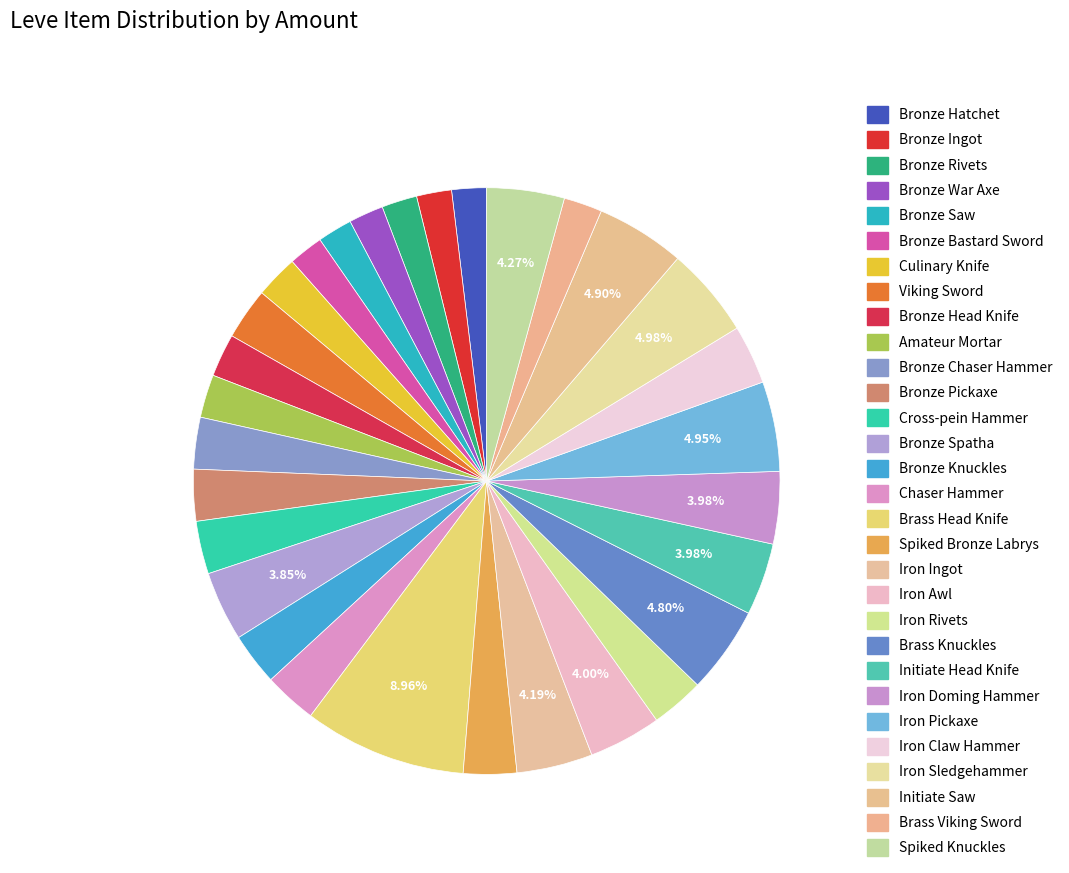

Which category has the smallest portion of the pie?

Bronze Hatchet